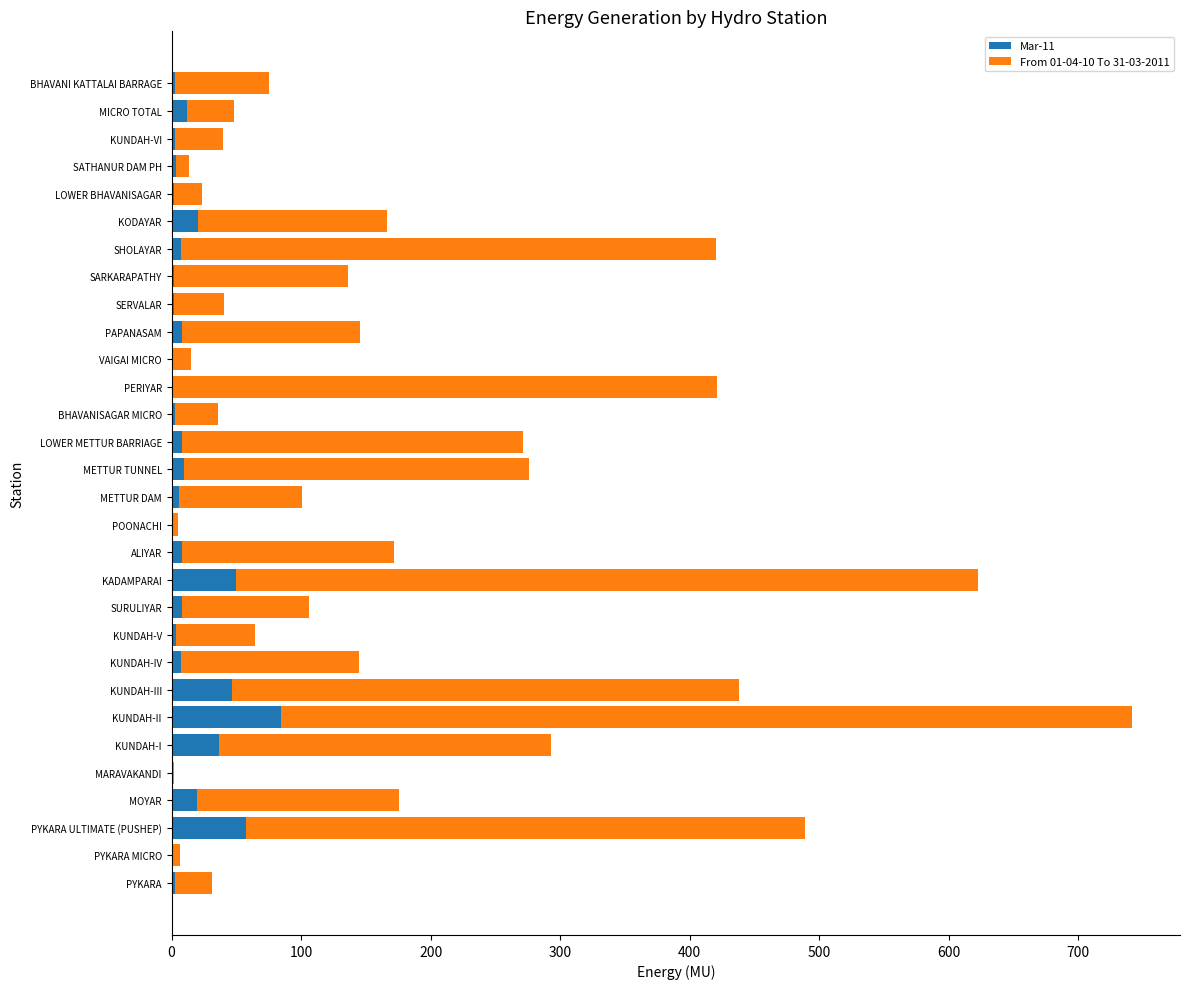

At which category is the sum across all series the highest?

KUNDAH-II